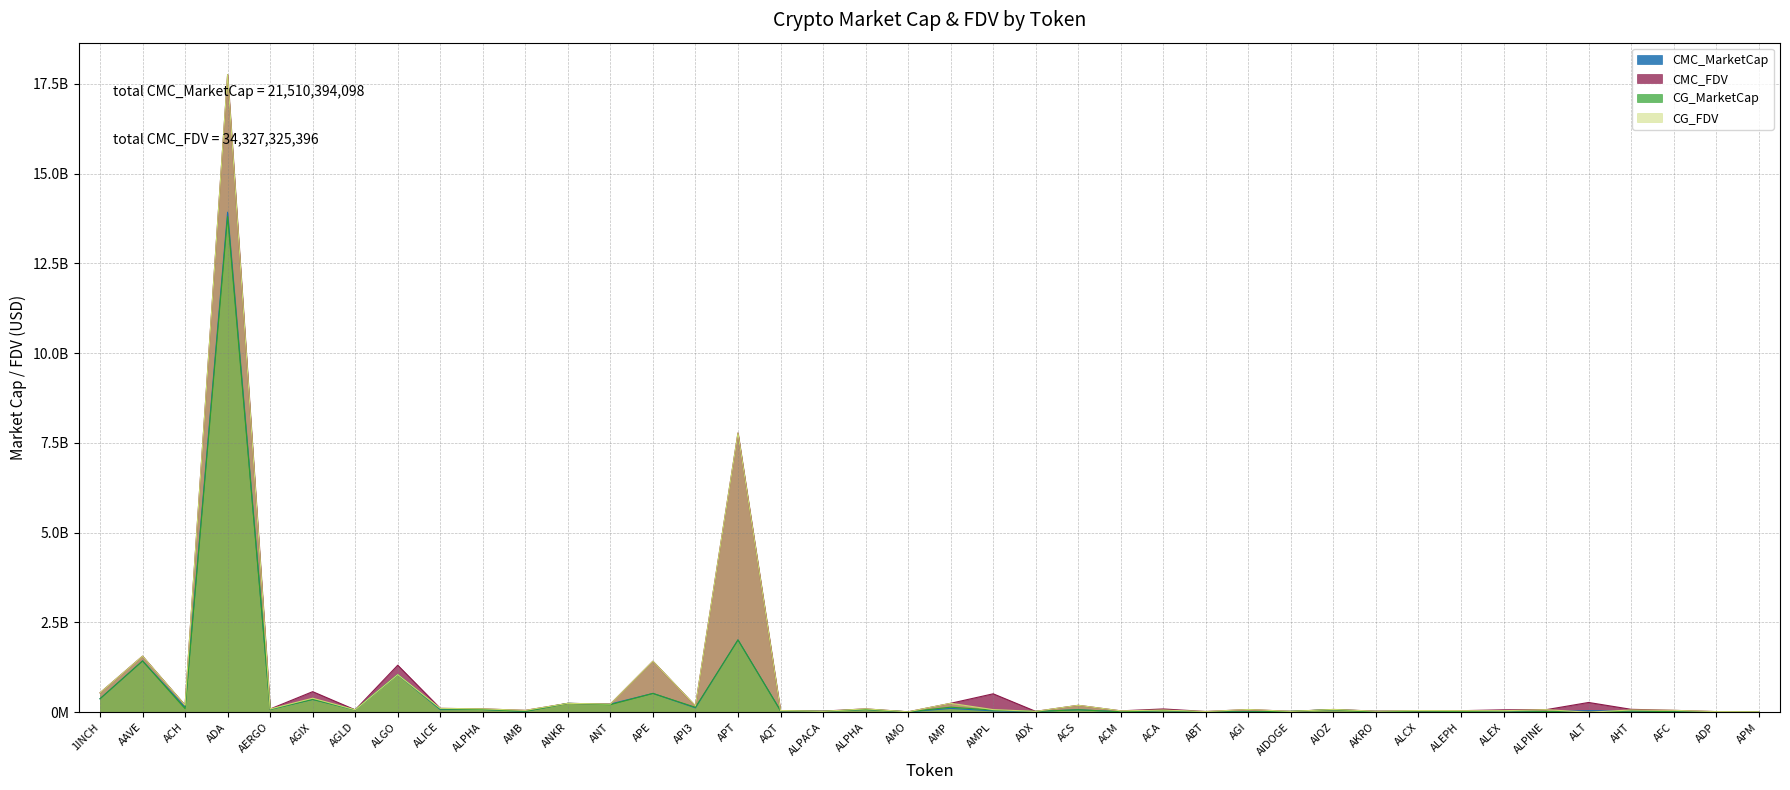

At which category is the sum across all series the highest?

ADA